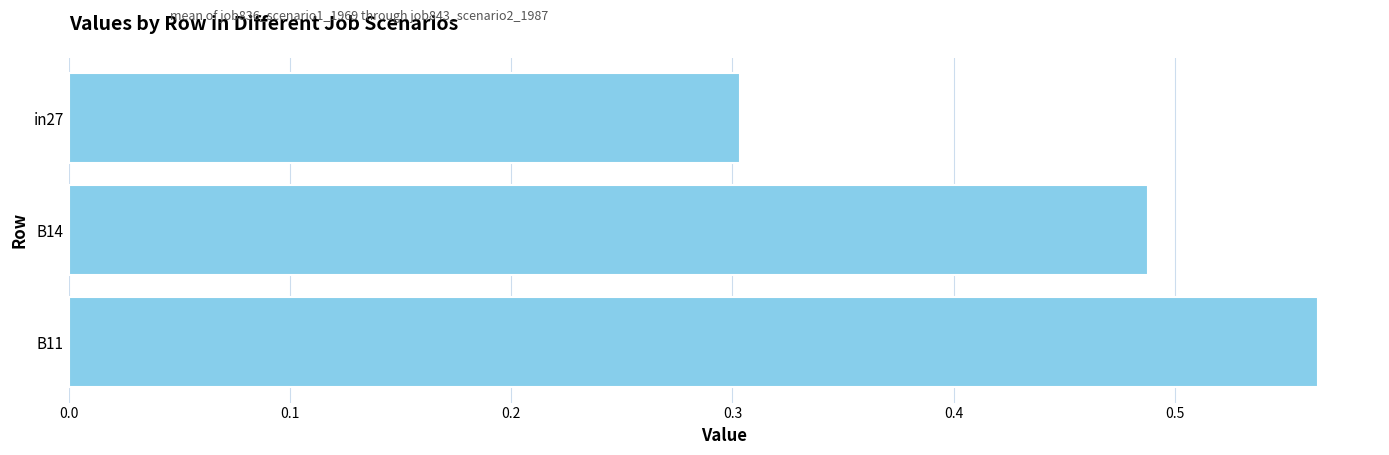

True or false: the data shows 0.2 at B14.

False